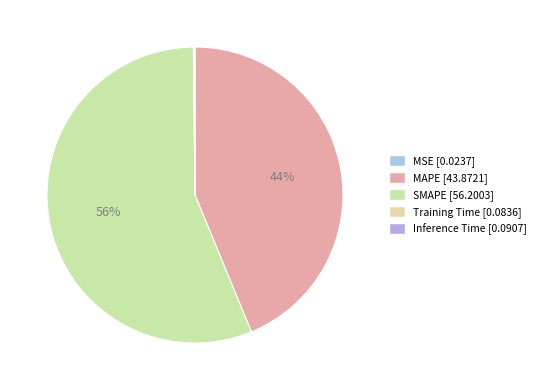

Count the number of slices in the pie.

5